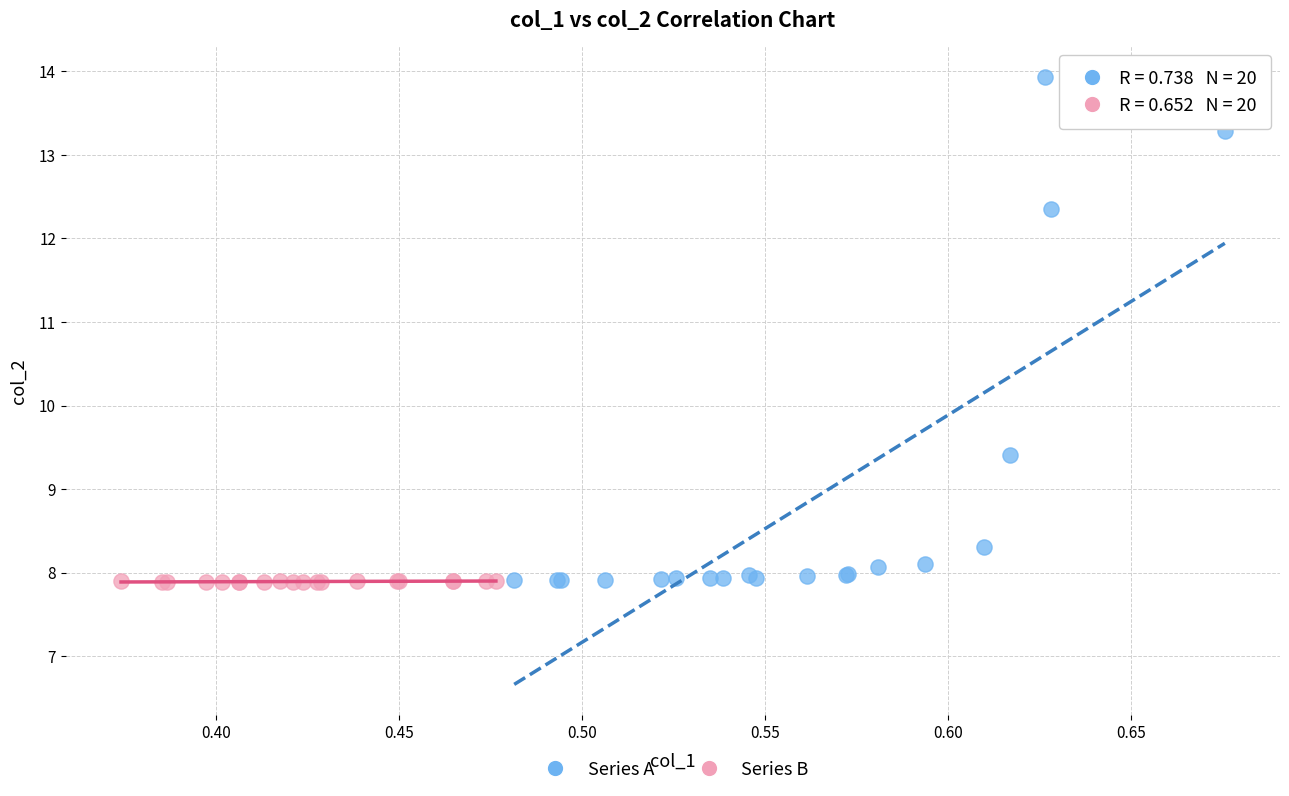

Which series contains the highest Y value?

Series A